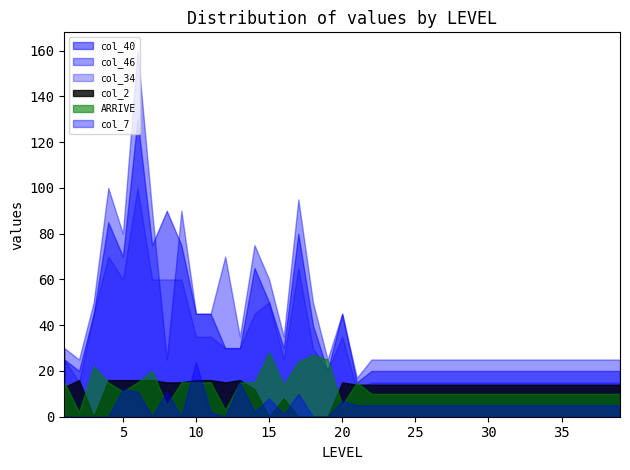

At which category is the sum across all series the highest?

6